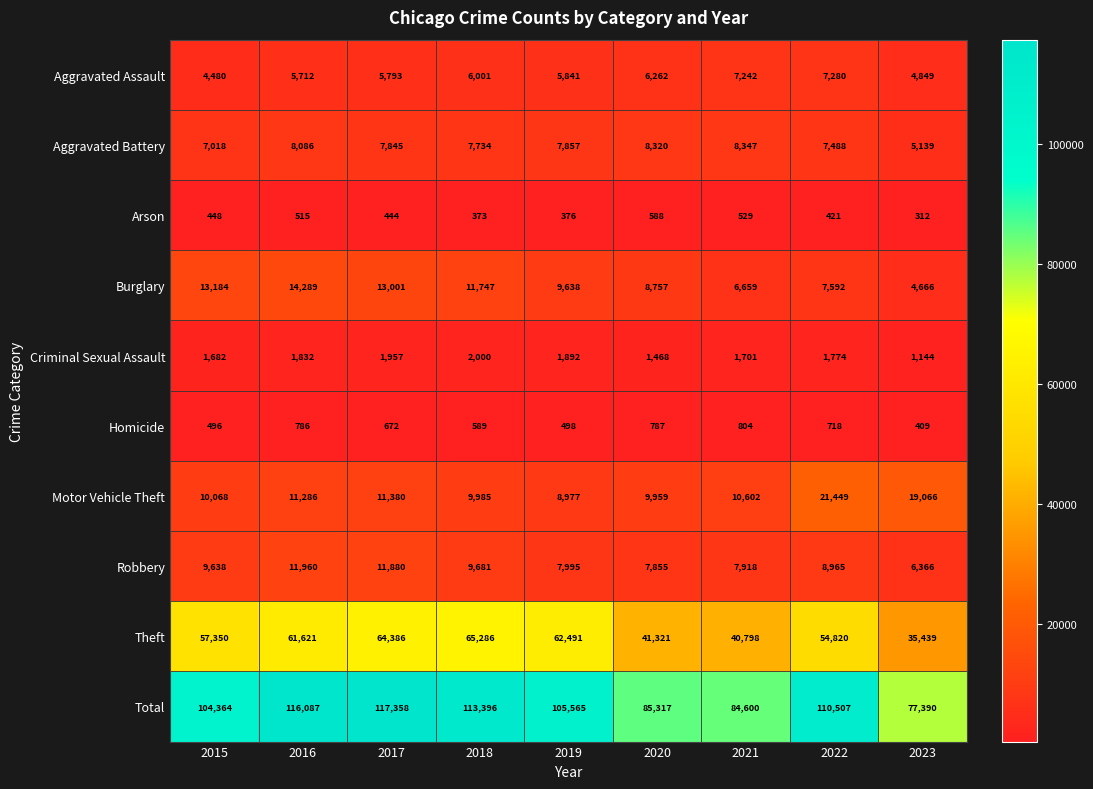

What is the difference between the highest and lowest values at 2023?

77078